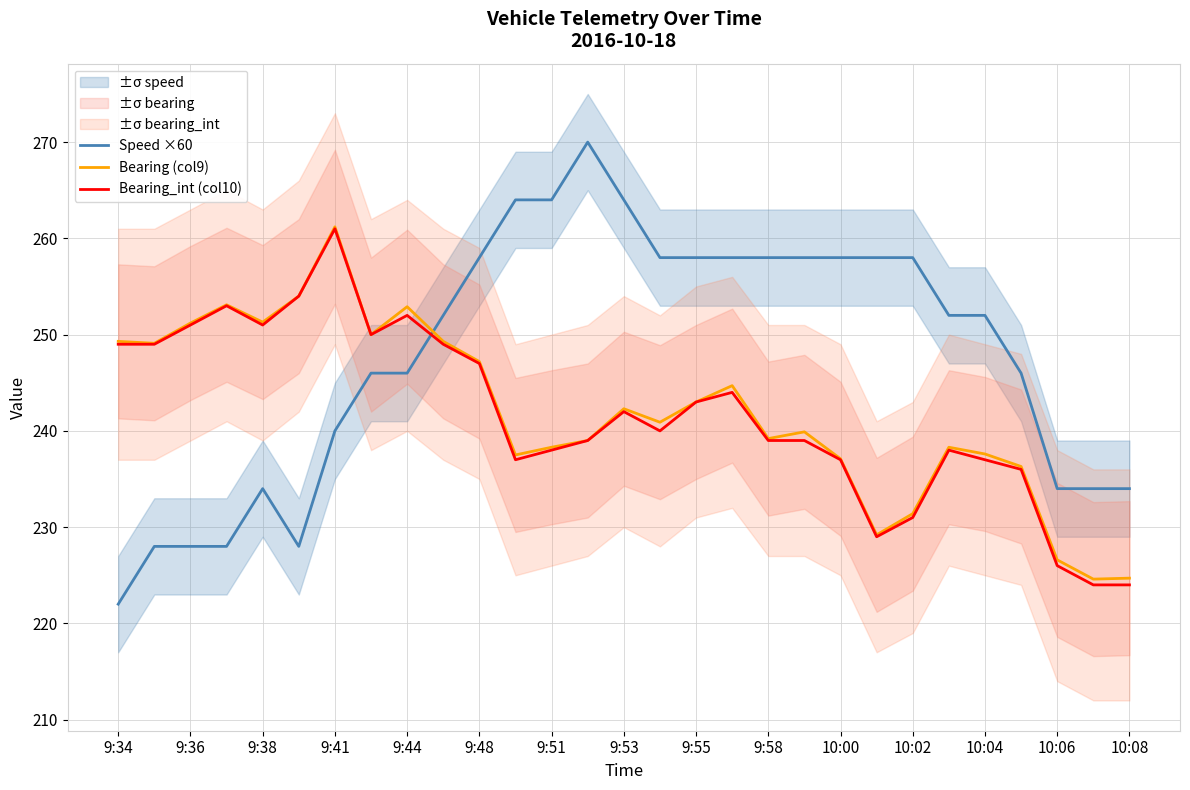

Does the chart have visible grid lines?

Yes